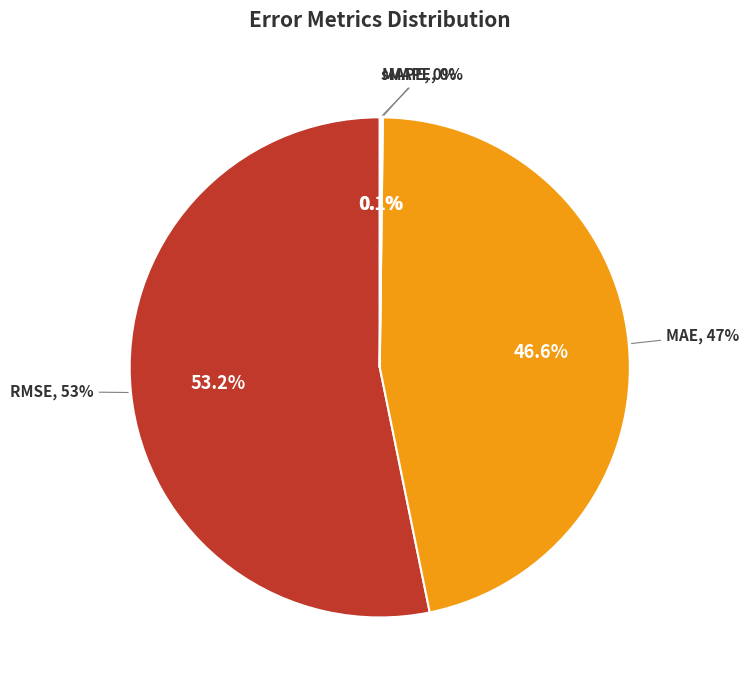

Does MAPE represent more than half of the total?

No